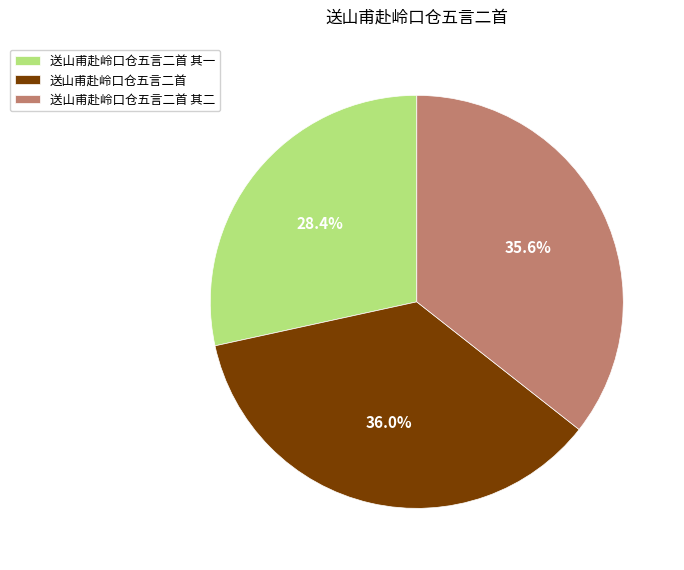

Is it true that 送山甫赴岭口仓五言二首 is 28% of the pie?

False